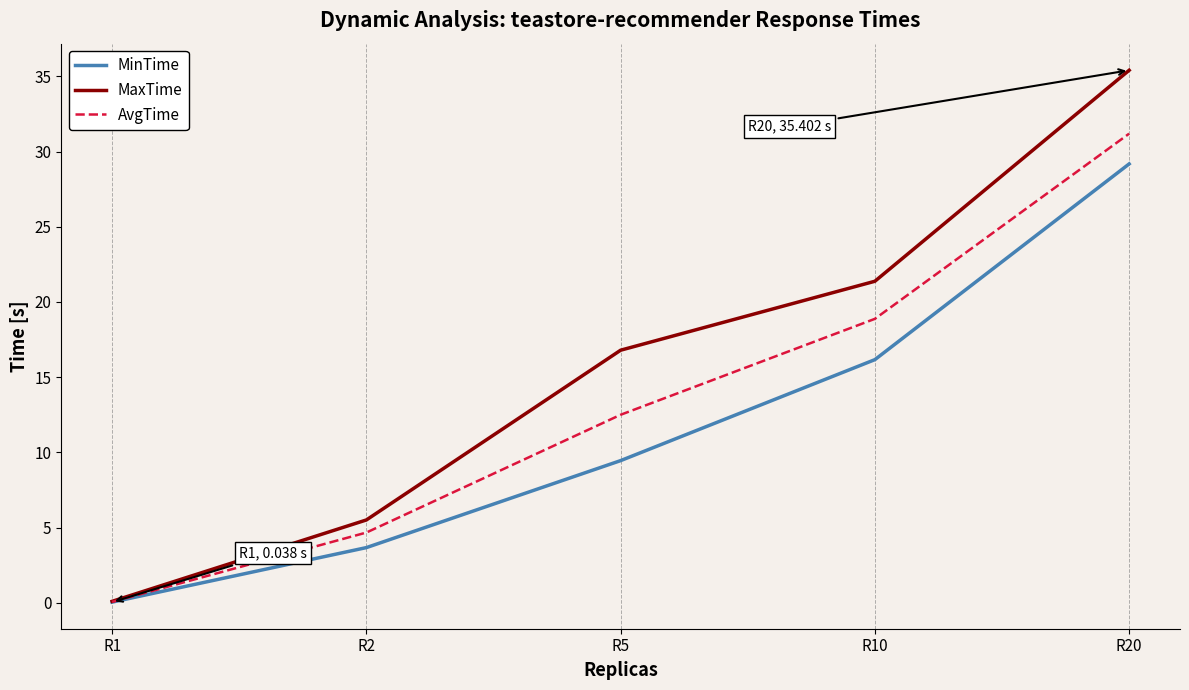

Which series changed the most between R2 and R10?

MaxTime